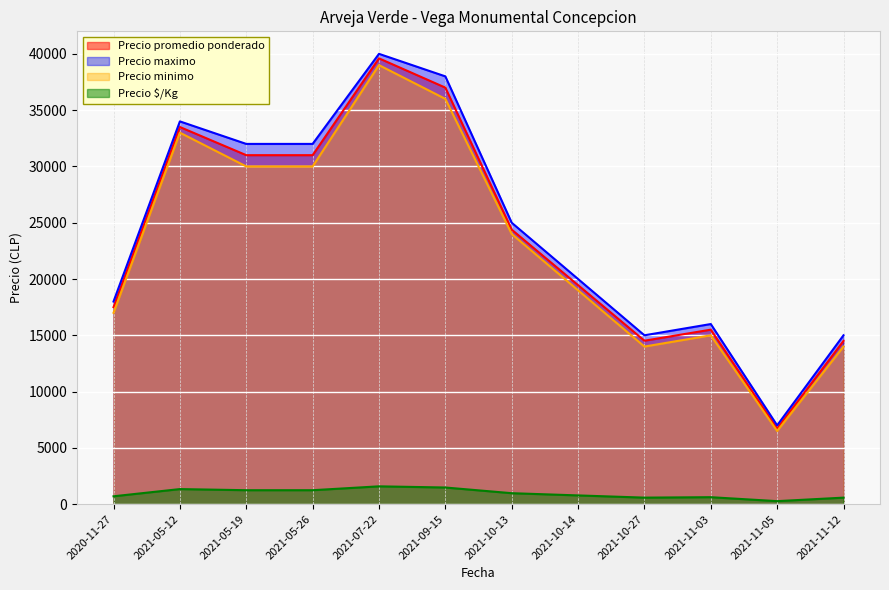

What is the label of the 7th point from the left?

2021-10-13